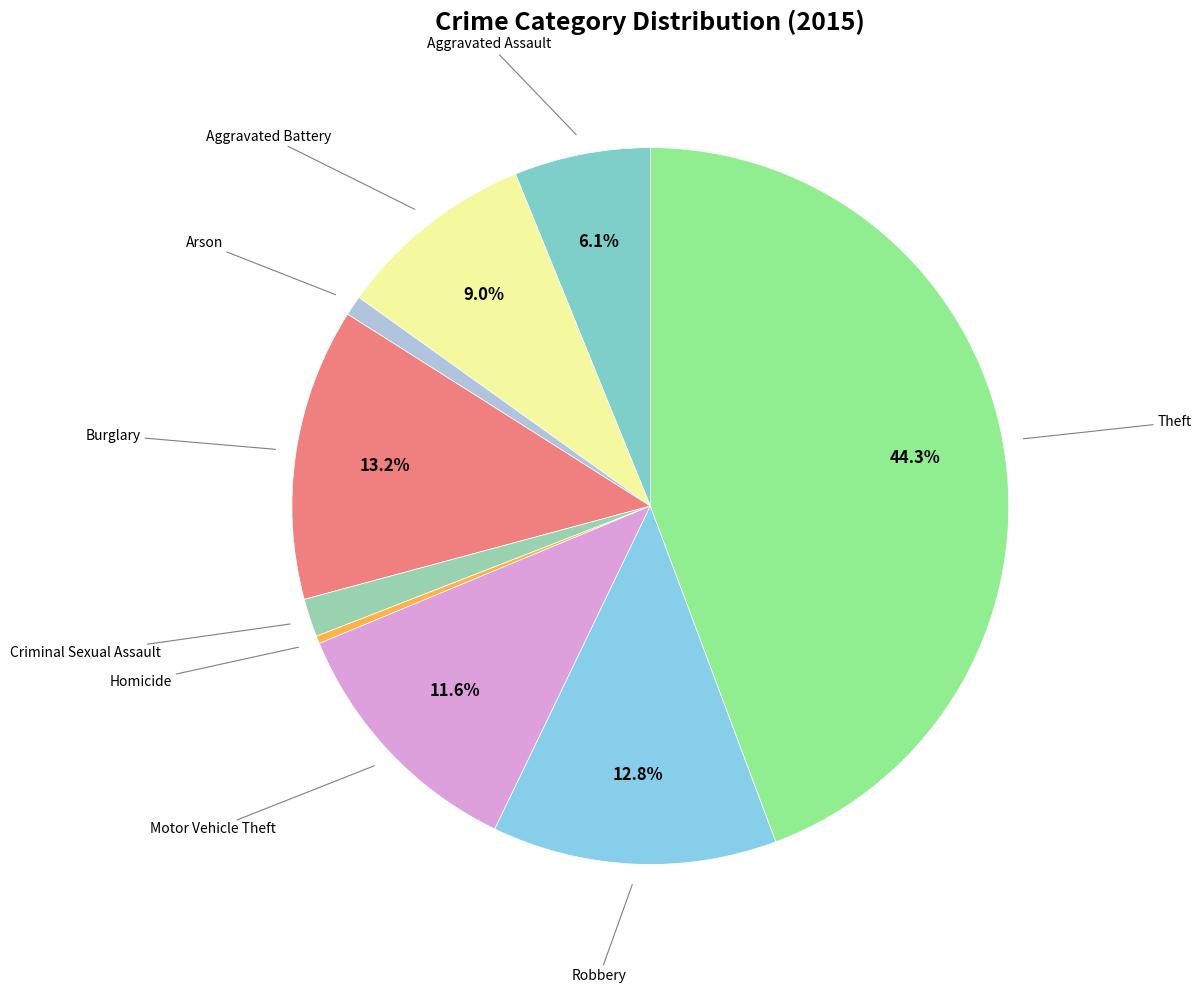

Is there a majority slice in this chart?

No